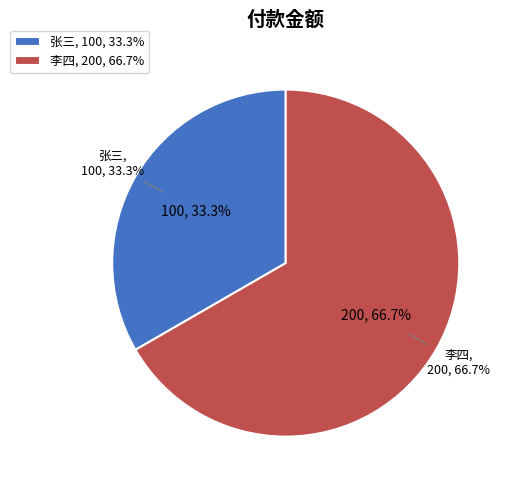

Between 张三 and 李四, which is larger?

李四